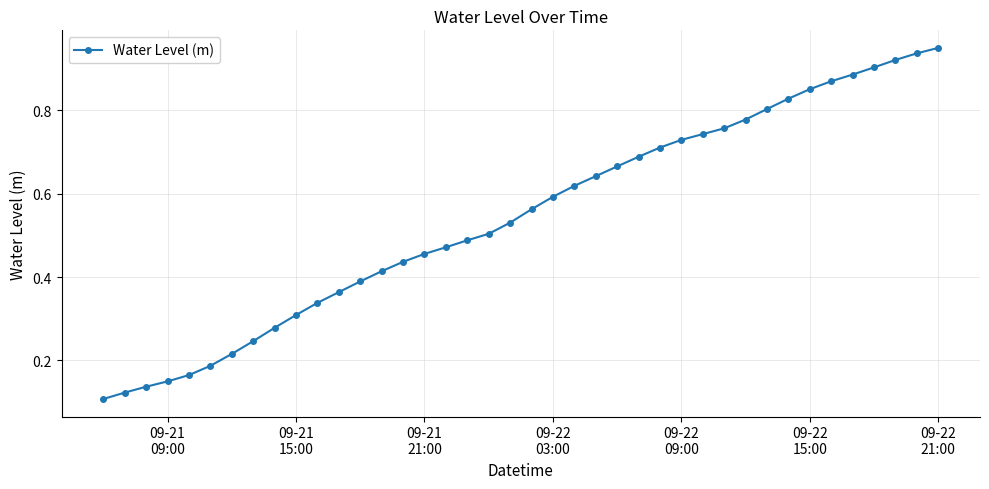

What is the sum of all values?

21.8